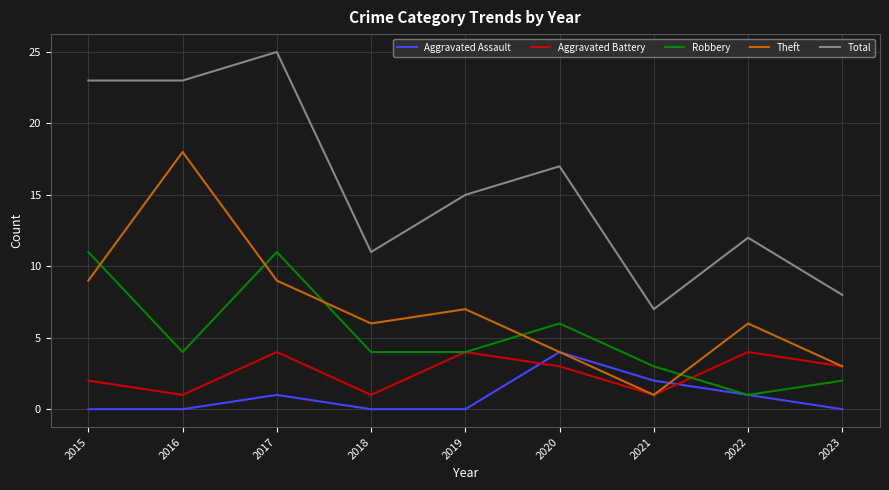

How many times do Theft and Robbery cross each other?

5